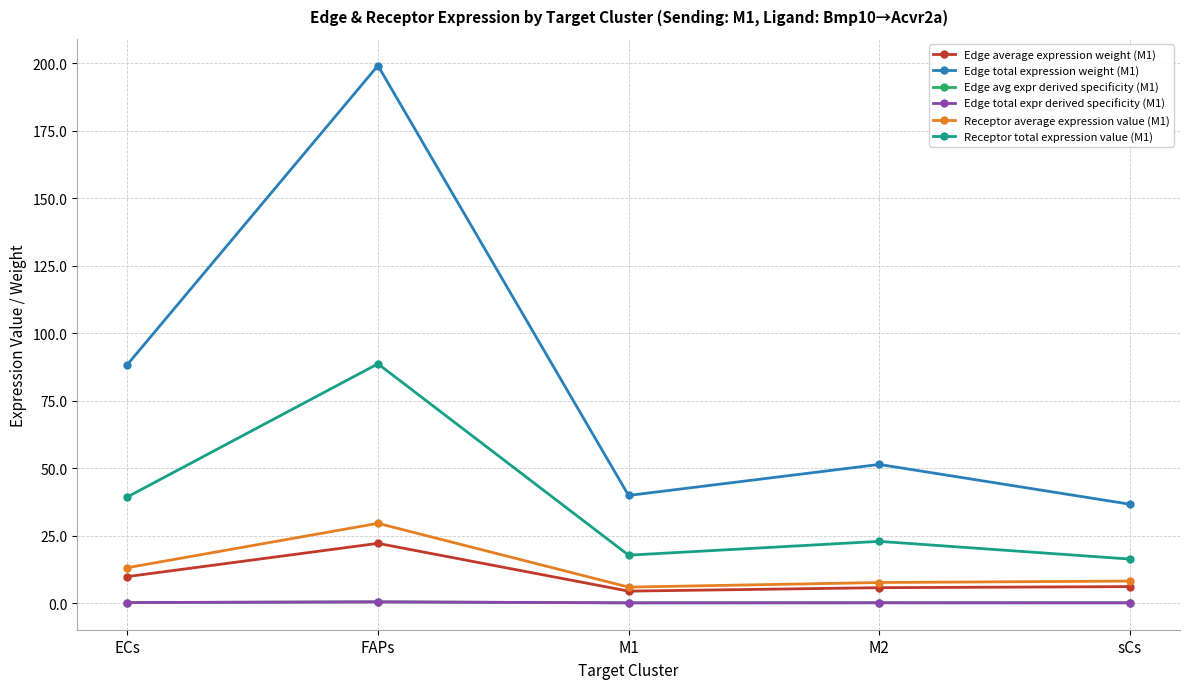

The Receptor total expression value (M1) series shows 39.3 at ECs. True or false?

True